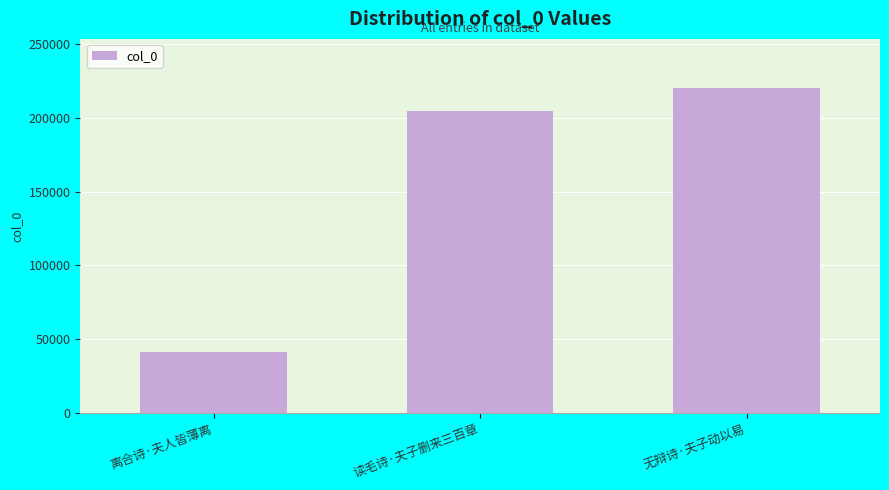

What is the change in value from 读毛诗·夫子删来三百章 to 无辩诗·夫子动以易?

+16122